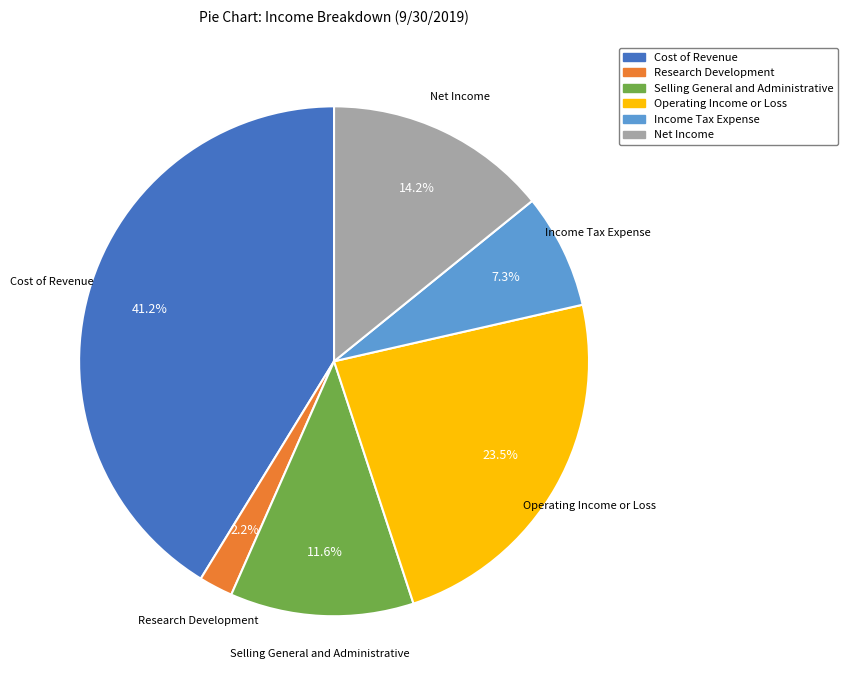

To the nearest percent, what is the difference between the Research Development and Selling General and Administrative slice percentages?

9%